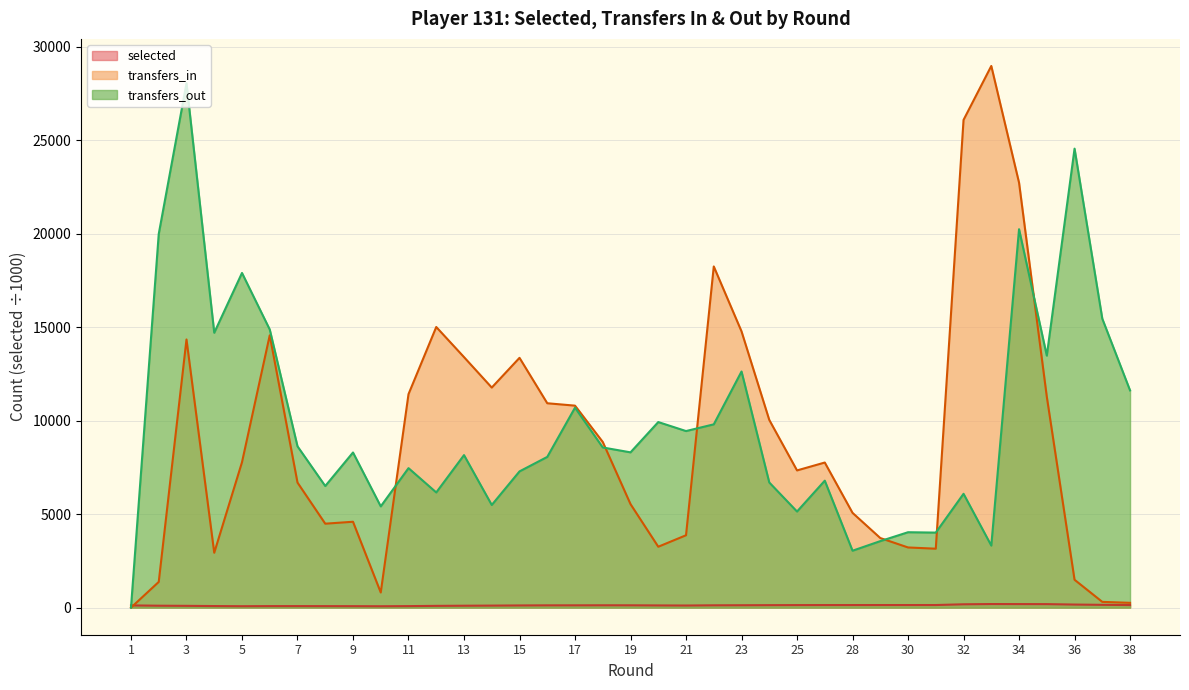

What is the spread (max minus min) of values at 31?

3874.6